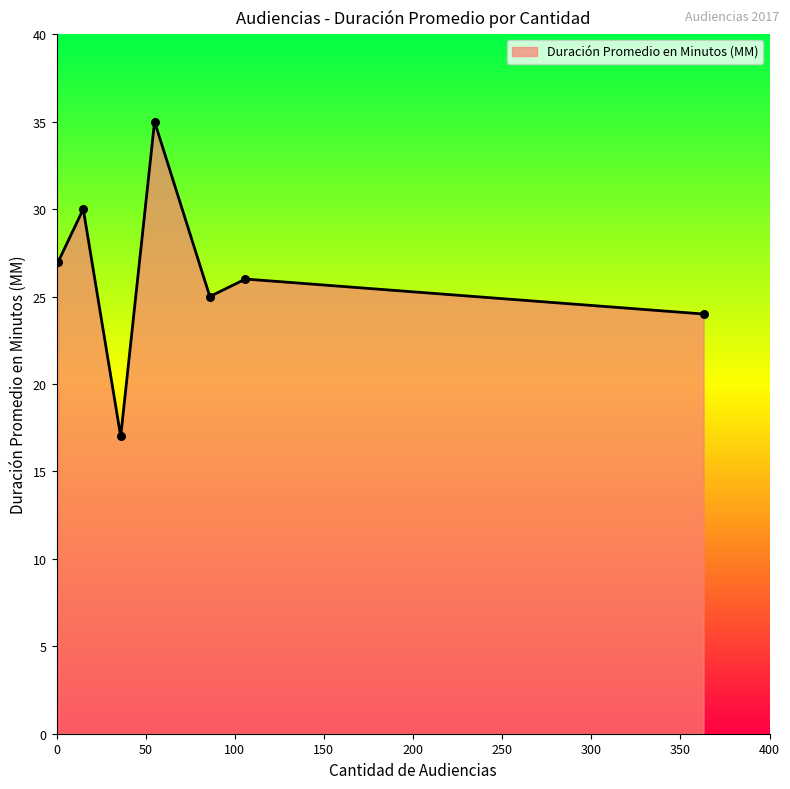

What is the sum of all values?

184